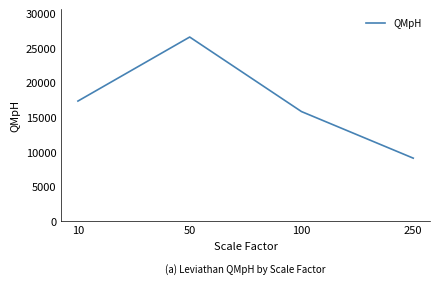

Where does the data first go above 17374?

10